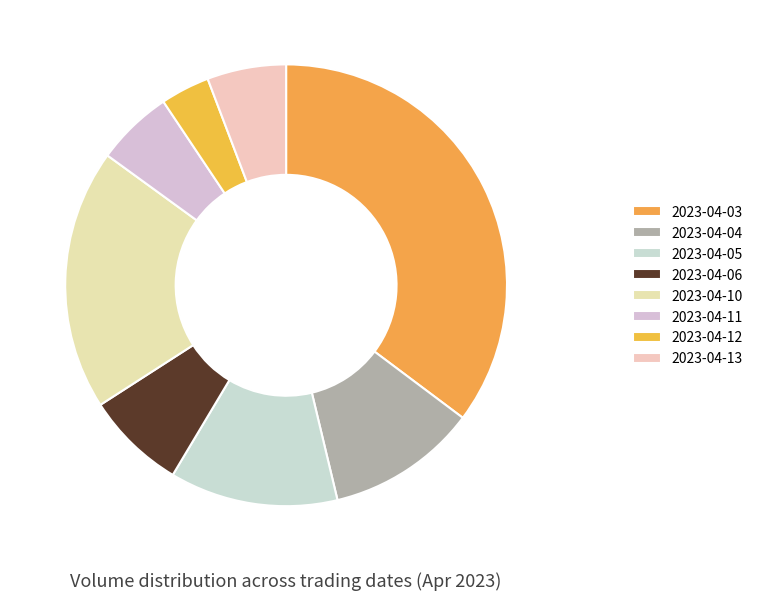

How many segments does this pie chart have?

8